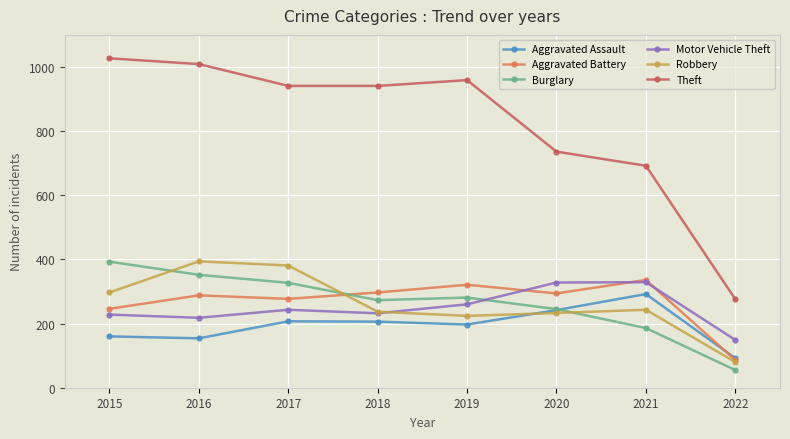

What is the total value across all series at 2019?

2242